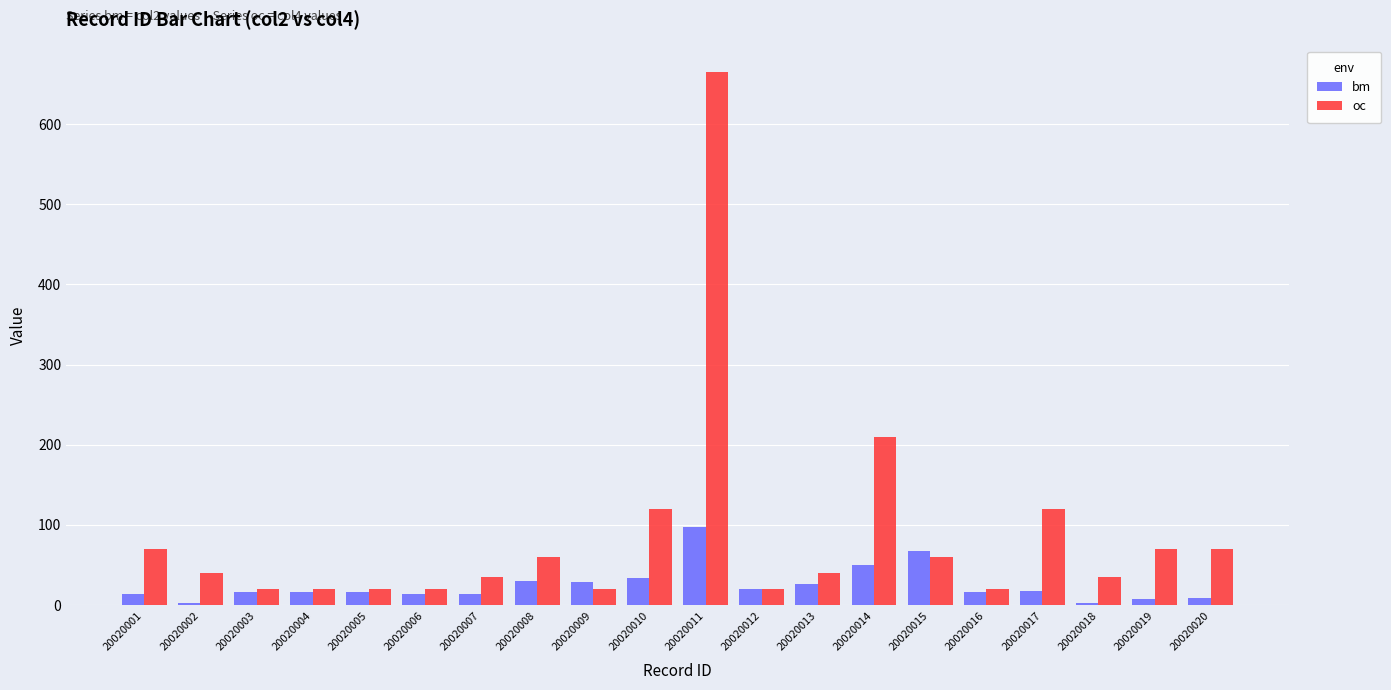

At which label does oc first exceed 40?

20020001